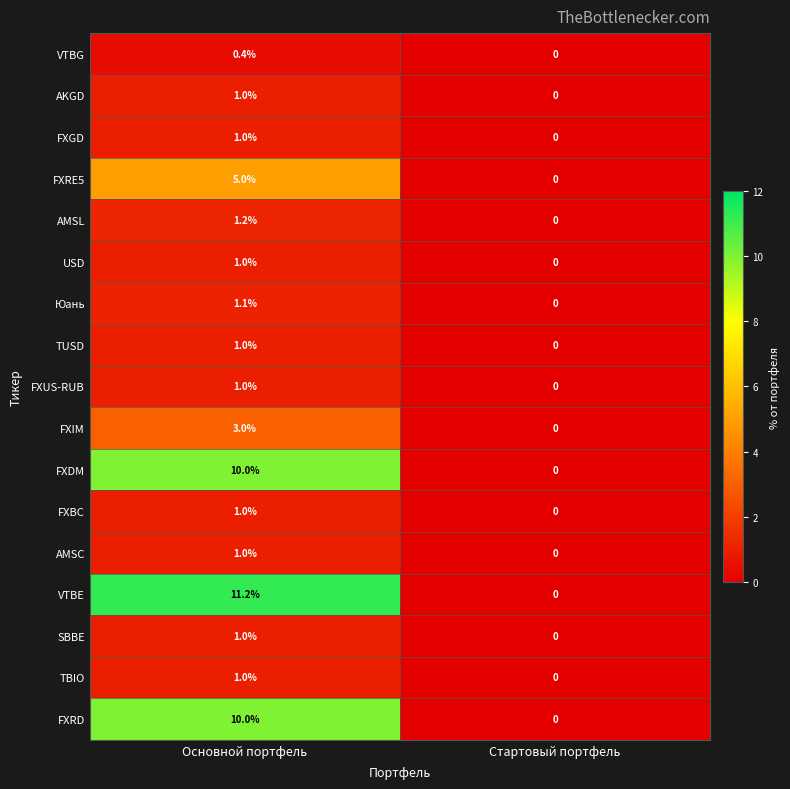

At which category does the chart reach its minimum across all series?

Стартовый портфель